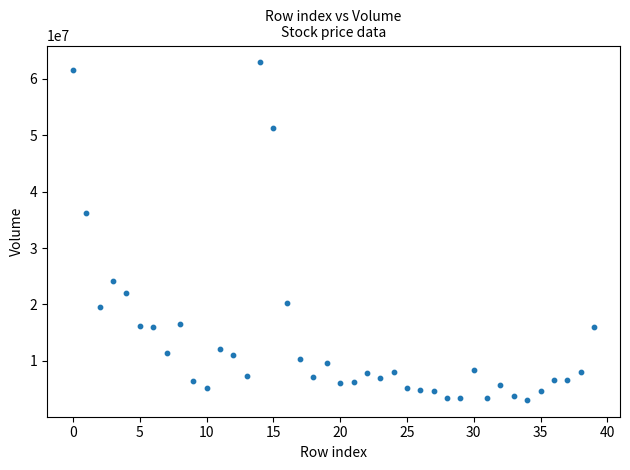

What Y value in the scatter plot is closest to 32988357?

36190870